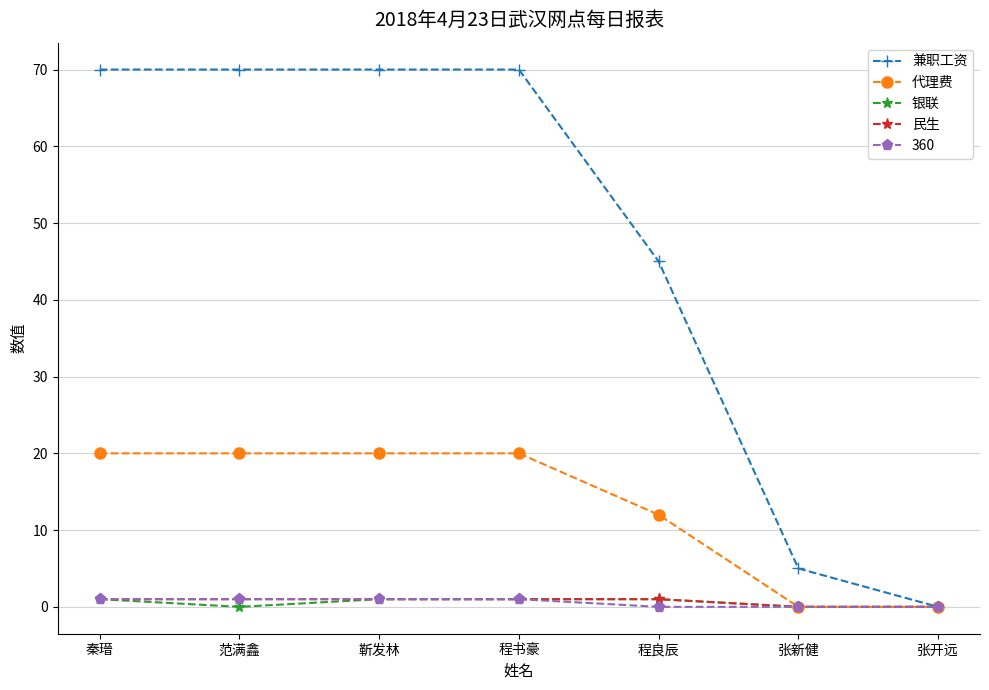

What is the label of the 1st point from the left?

秦瑨